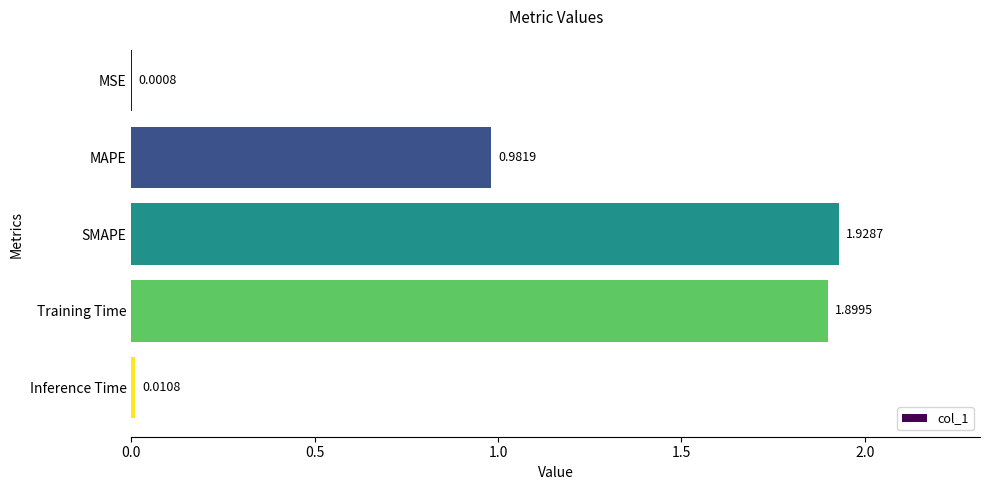

Between MAPE and SMAPE, which is larger?

SMAPE